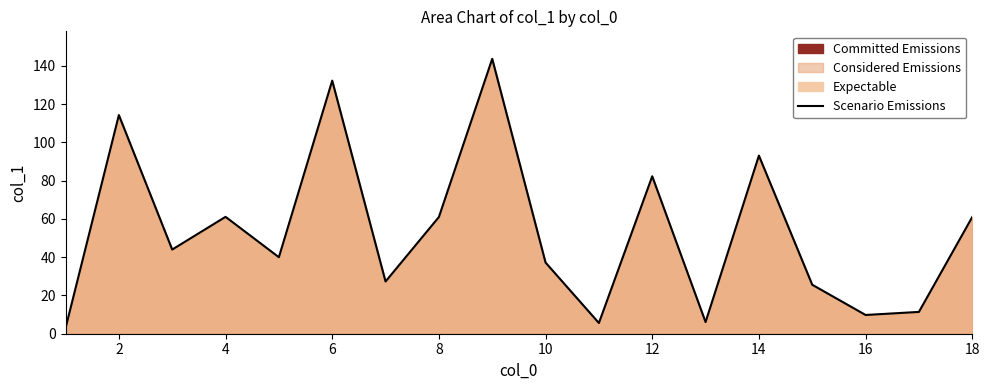

Is it true that the value at 4 is 101.9?

False